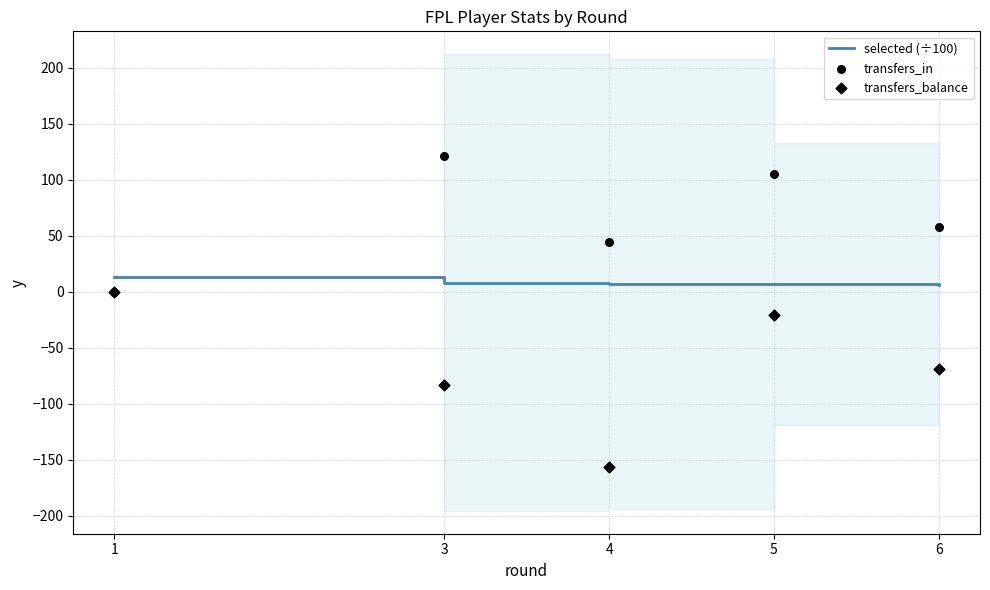

Which series contains the highest Y value?

transfers_in